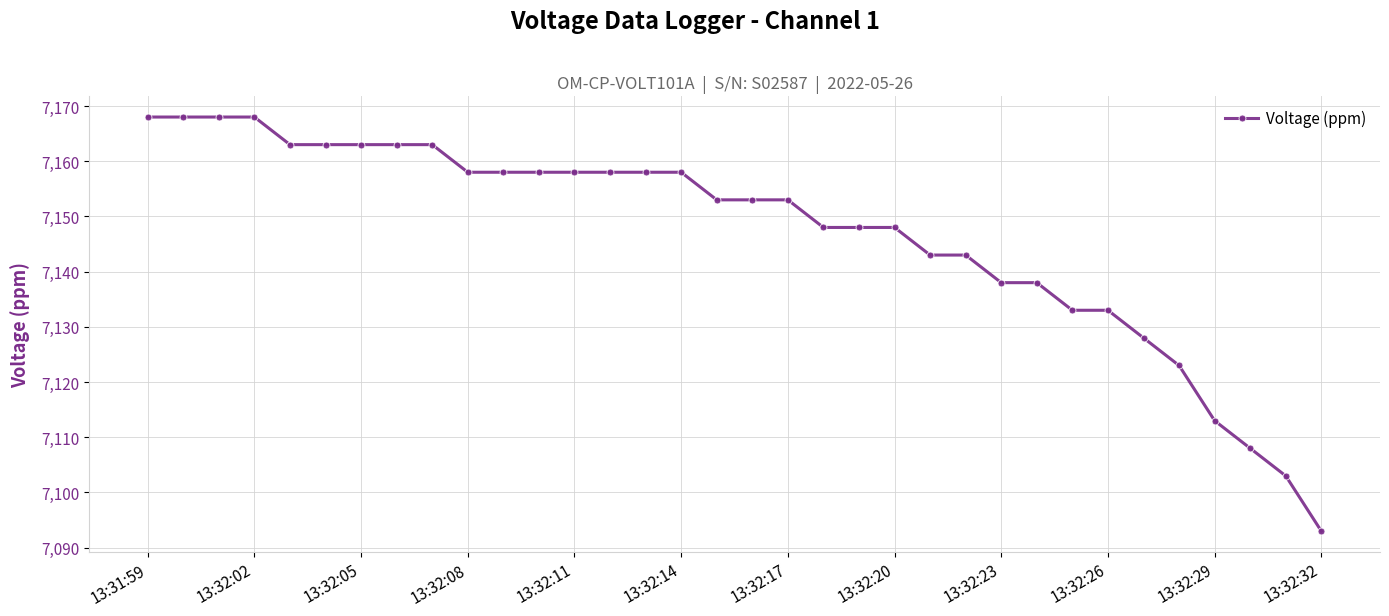

What is the difference between the second highest and second lowest values?

65